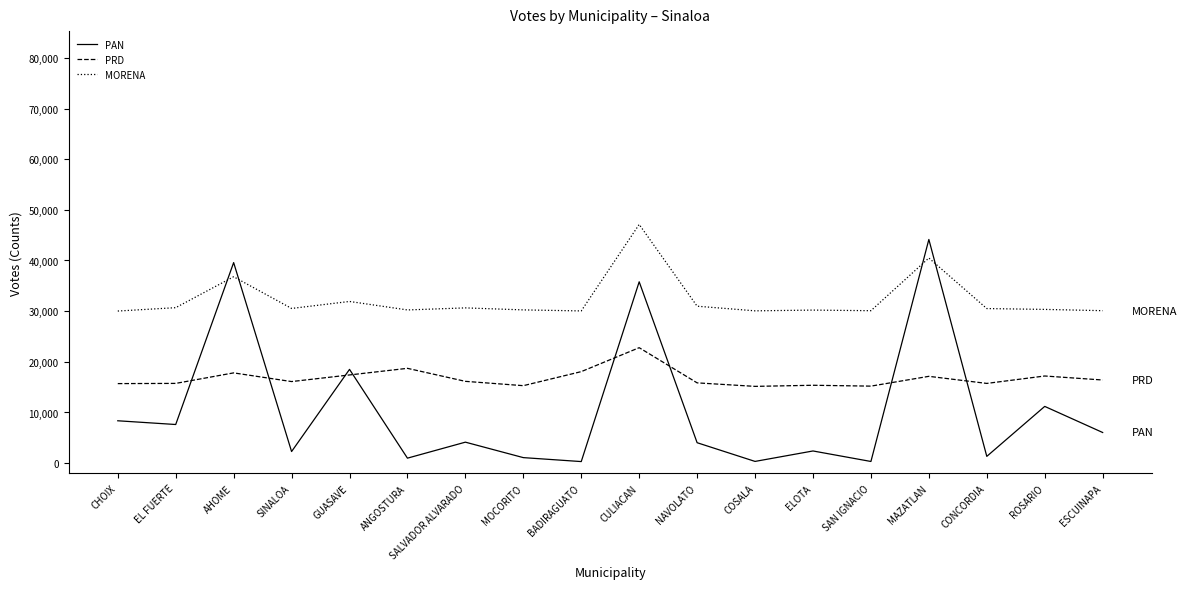

True or false: PRD has more than 0 interior local peaks.

True